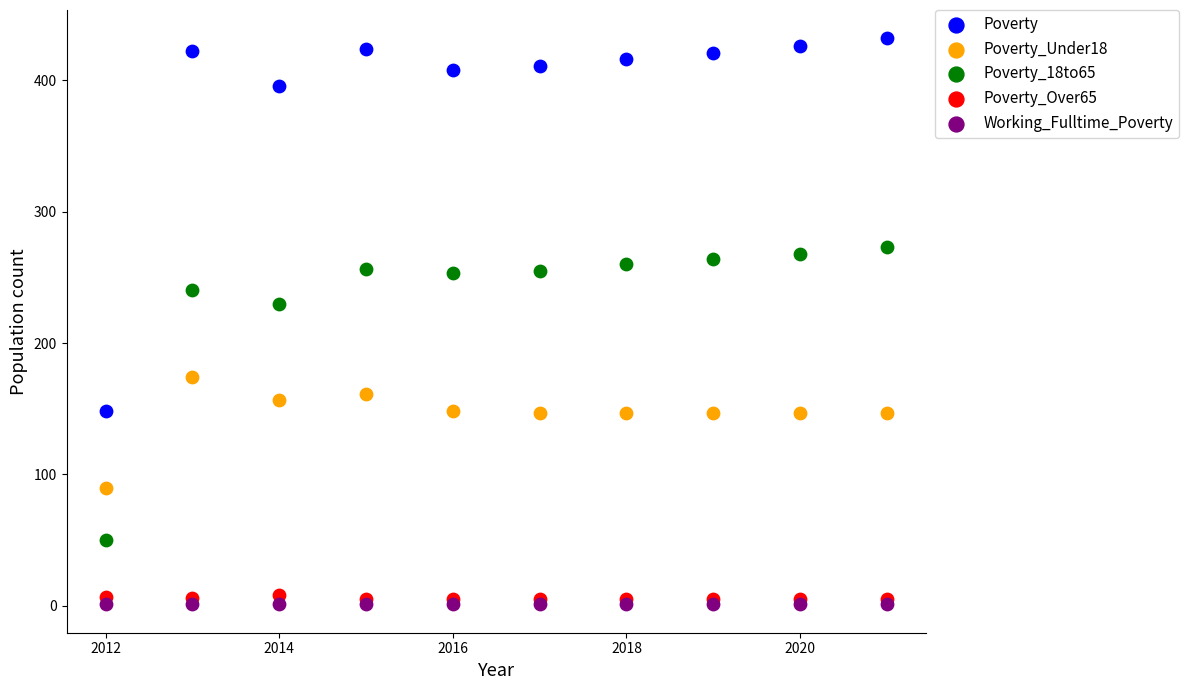

In the Poverty series, what Y value is closest to 290?

396